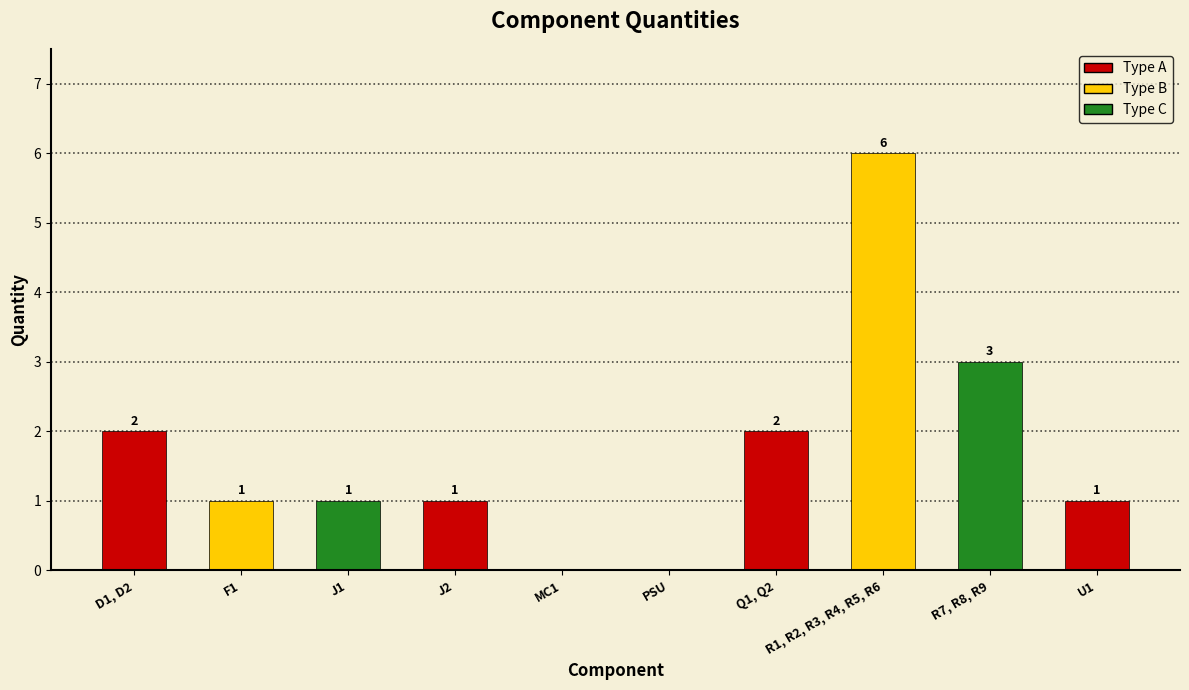

Approximately how many times larger is the value at J2 compared to Q1, Q2?

0.5